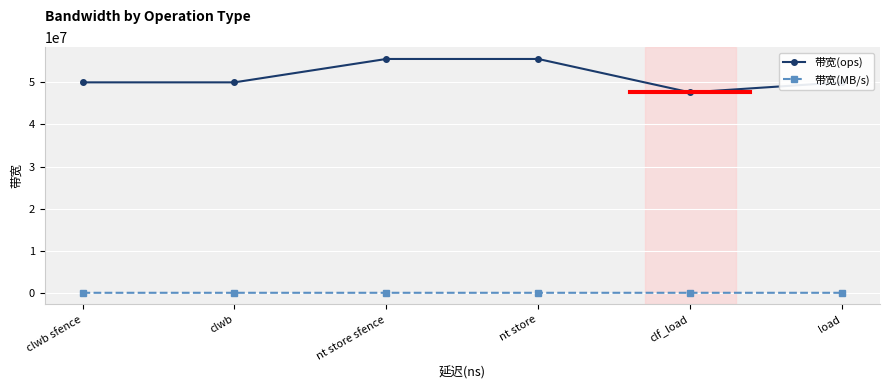

Which series has the widest spread of values?

带宽(ops)